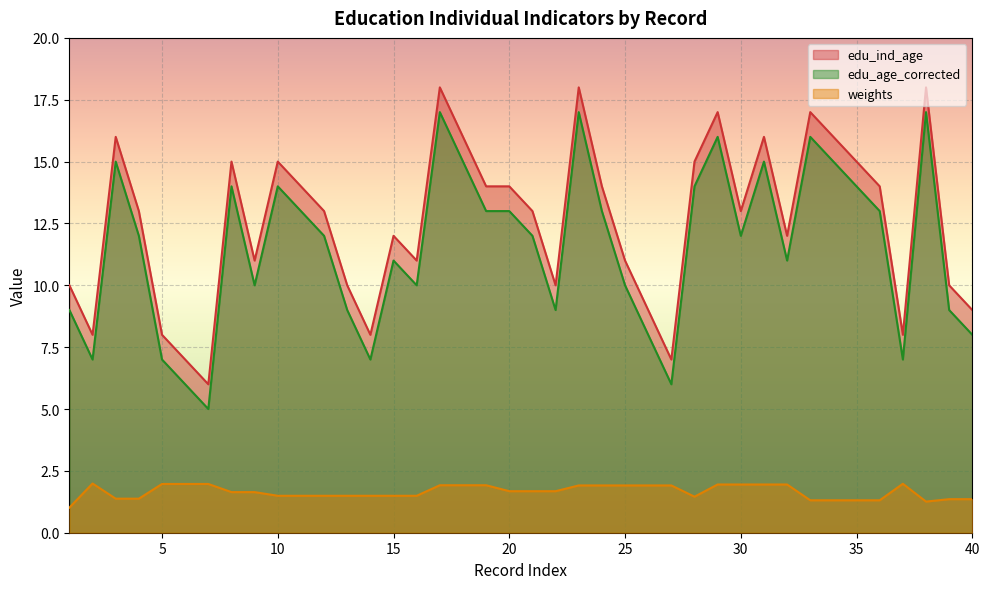

Where is the first local minimum for edu_age_corrected?

2